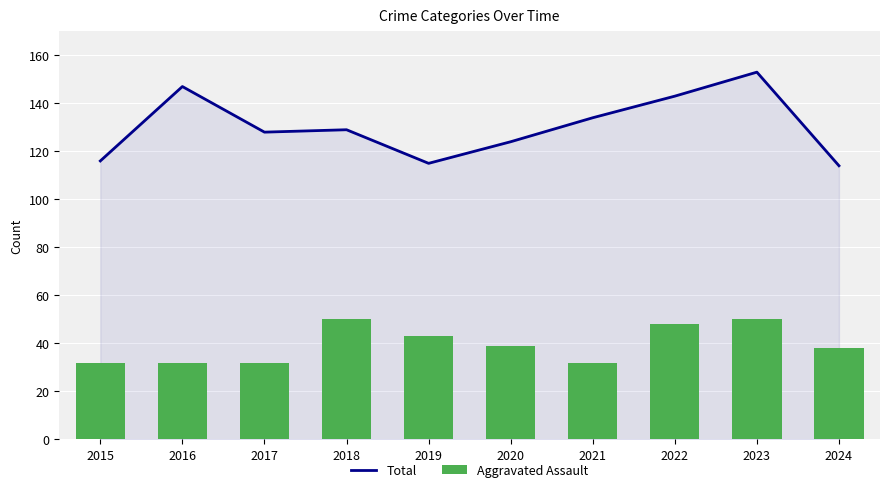

What value does the Aggravated Assault series have at 2016, to the nearest 5?

30